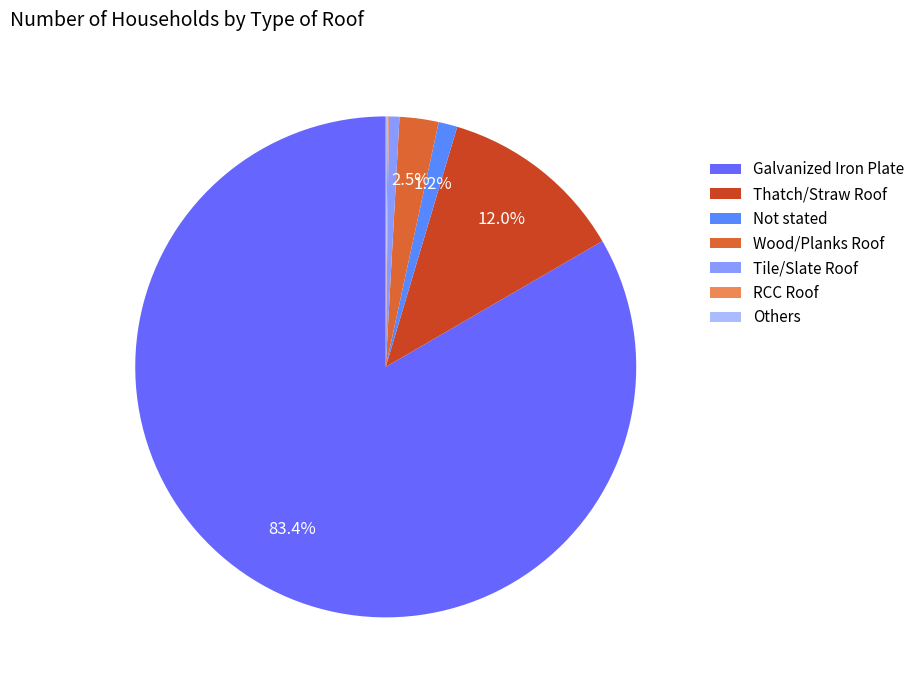

Is there a majority slice in this chart?

Yes